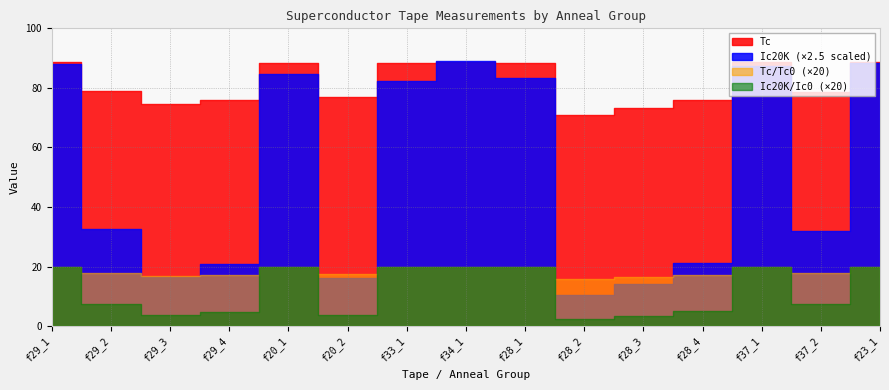

True or false: Ic20K and Tc/Tc0 intersect in this chart.

False